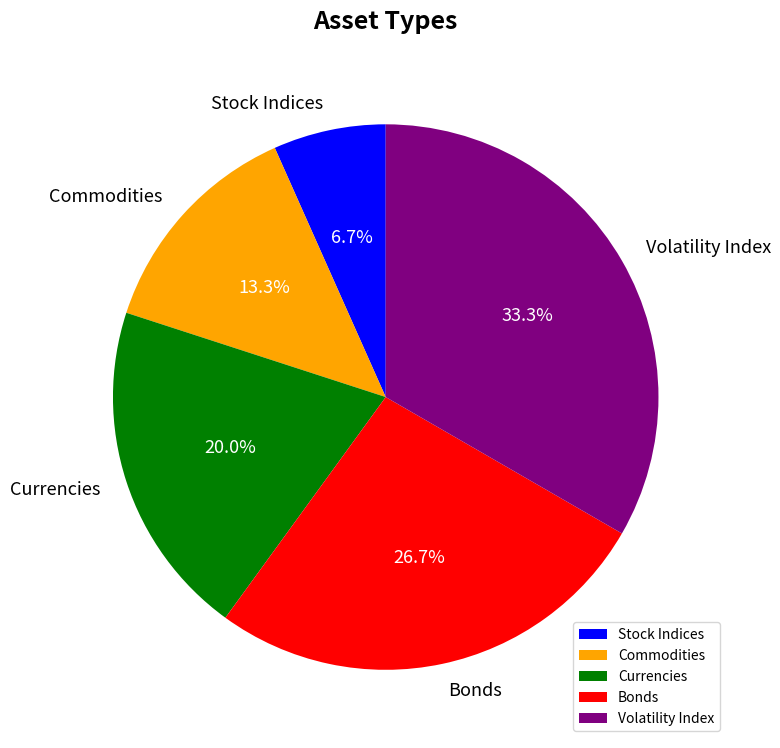

Does Commodities represent more than half of the total?

No